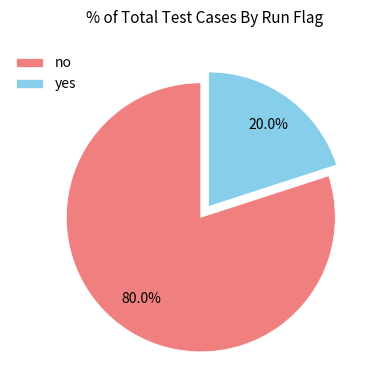

What percentage do no and yes together represent?

100.0%